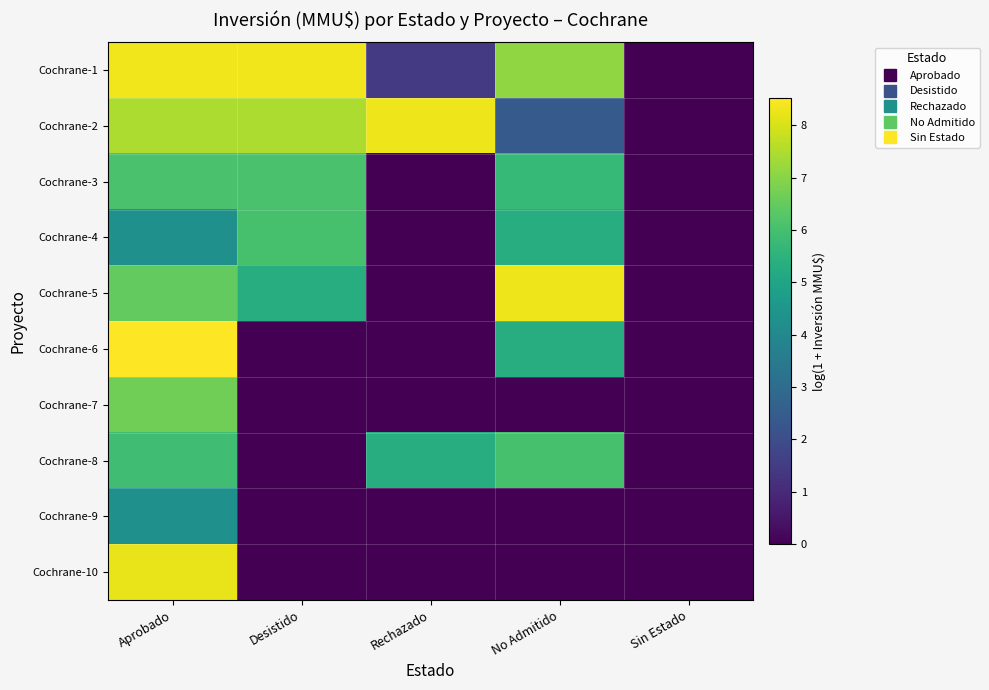

Reading left to right, extract all data points from this chart.

Cochrane-1: Aprobado=8.3	Desistido=8.3	Rechazado=1.4	No Admitido=7.1	Sin Estado=0.0
Cochrane-2: Aprobado=7.5	Desistido=7.5	Rechazado=8.3	No Admitido=2.4	Sin Estado=0.0
Cochrane-3: Aprobado=6.1	Desistido=6.1	Rechazado=0.0	No Admitido=5.7	Sin Estado=0.0
Cochrane-4: Aprobado=4.3	Desistido=6.0	Rechazado=0.0	No Admitido=5.3	Sin Estado=0.0
Cochrane-5: Aprobado=6.5	Desistido=5.3	Rechazado=0.0	No Admitido=8.3	Sin Estado=0.0
Cochrane-6: Aprobado=8.5	Desistido=0.0	Rechazado=0.0	No Admitido=5.3	Sin Estado=0.0
Cochrane-7: Aprobado=6.7	Desistido=0.0	Rechazado=0.0	No Admitido=0.0	Sin Estado=0.0
Cochrane-8: Aprobado=5.9	Desistido=0.0	Rechazado=5.3	No Admitido=6.0	Sin Estado=0.0
Cochrane-9: Aprobado=4.3	Desistido=0.0	Rechazado=0.0	No Admitido=0.0	Sin Estado=0.0
Cochrane-10: Aprobado=8.2	Desistido=0.0	Rechazado=0.0	No Admitido=0.0	Sin Estado=0.0